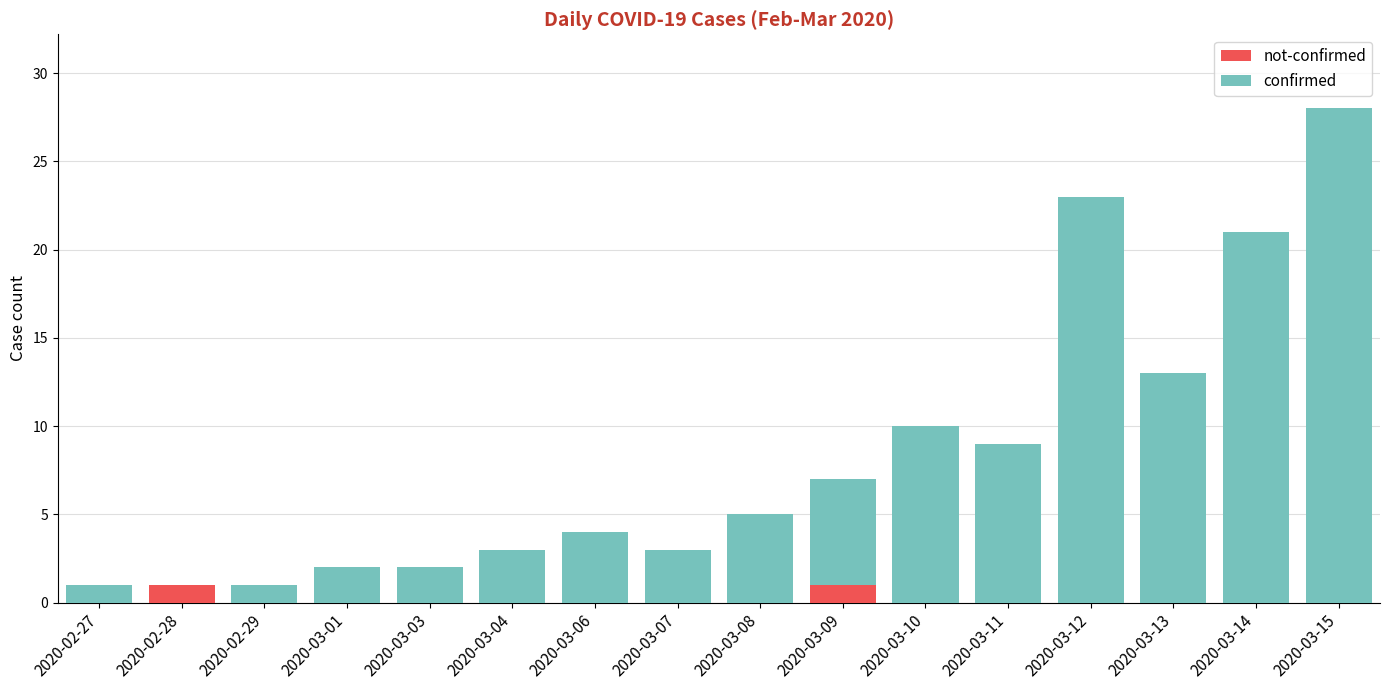

At which category is the sum across all series the highest?

2020-03-15